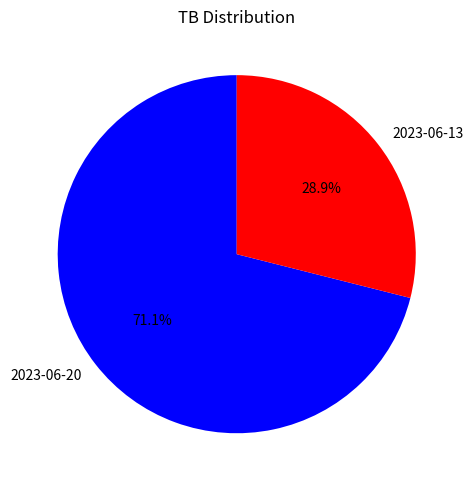

Count the number of slices in the pie.

2